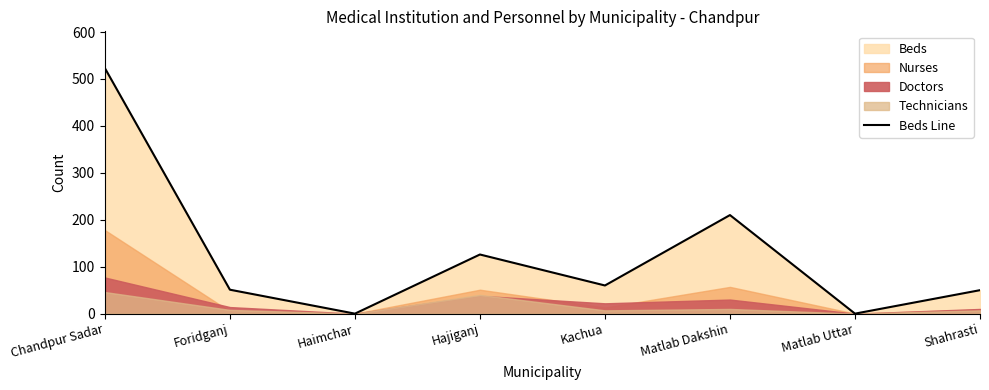

At which category does the data reach its first local peak?

Hajiganj